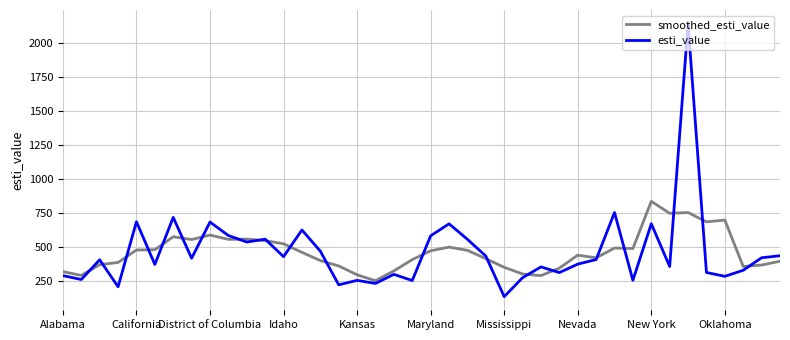

What is the highest value of the esti_value series?

2141.9